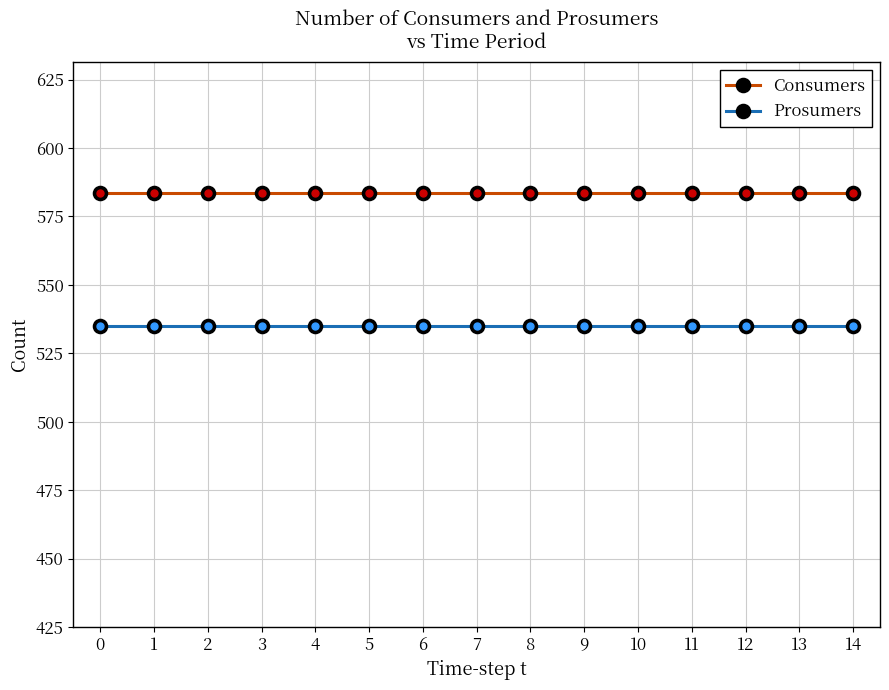

True or false: Consumers and Prosumers intersect in this chart.

False